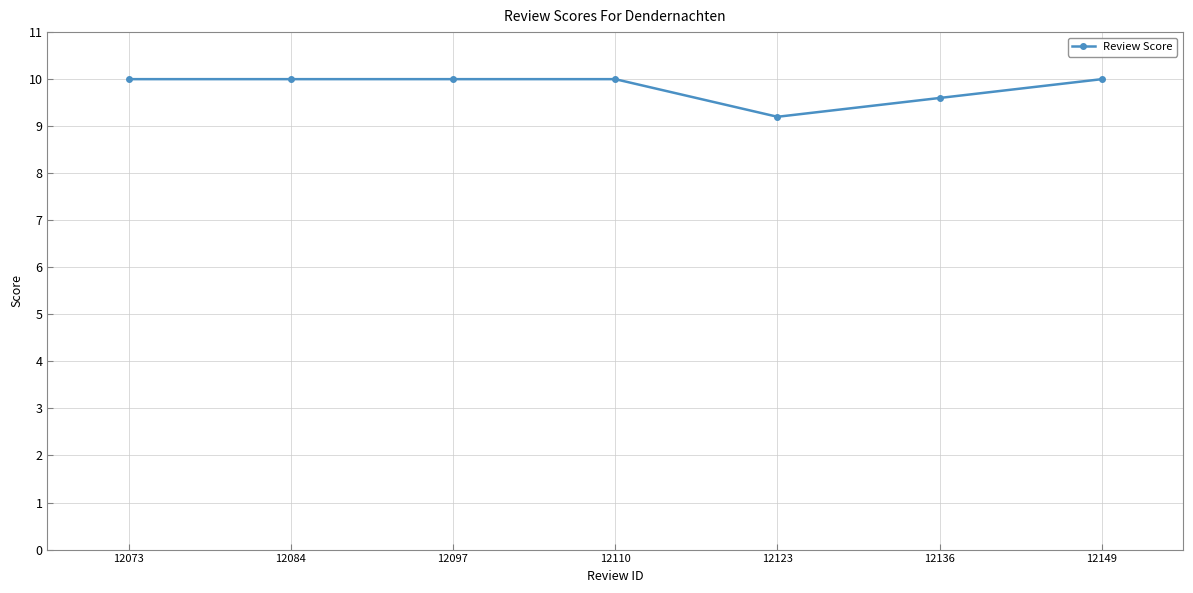

What is the greatest value displayed?

10.0